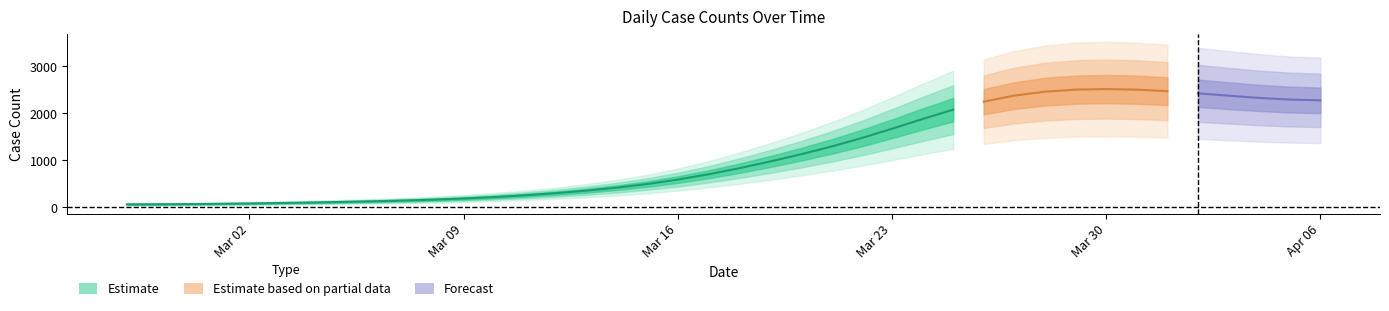

What is the change in value from 2020-02-27 to 2020-04-03?

+2389